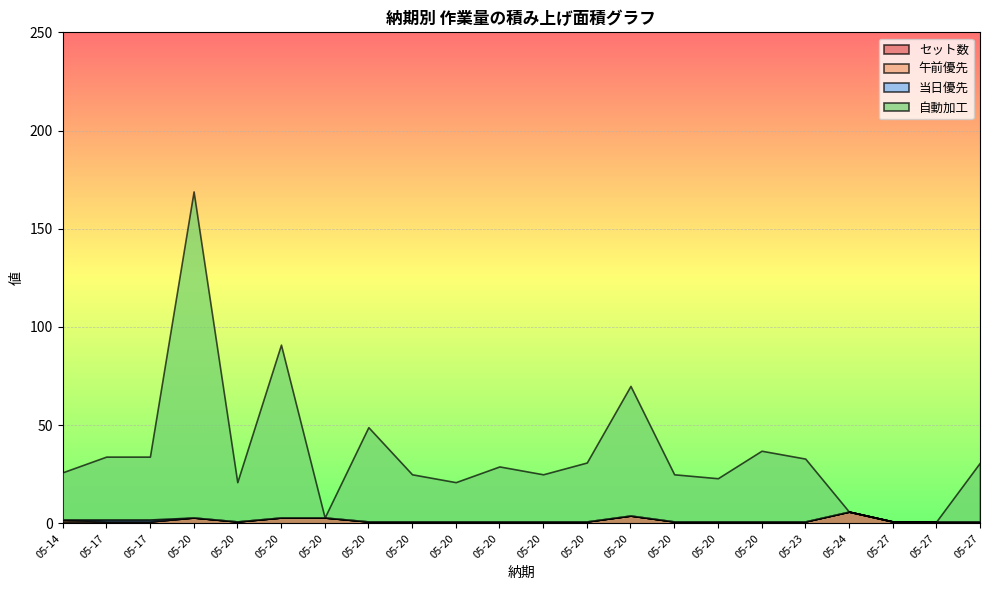

True or false: 自動加工 and 当日優先 intersect in this chart.

False